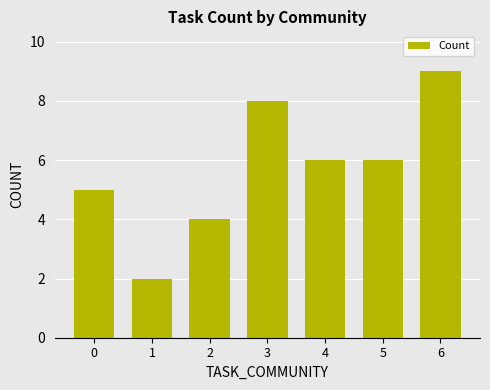

Is it true that the value at 1 is 3?

False